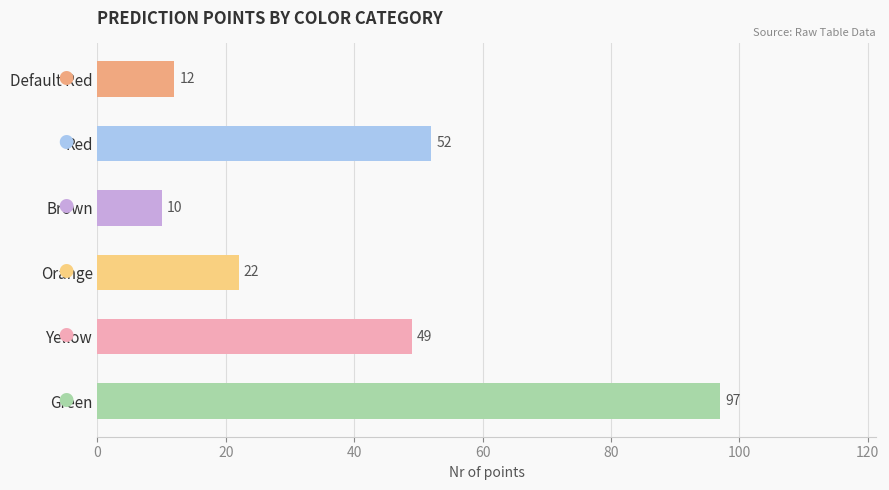

What is the maximum value shown in the chart?

97